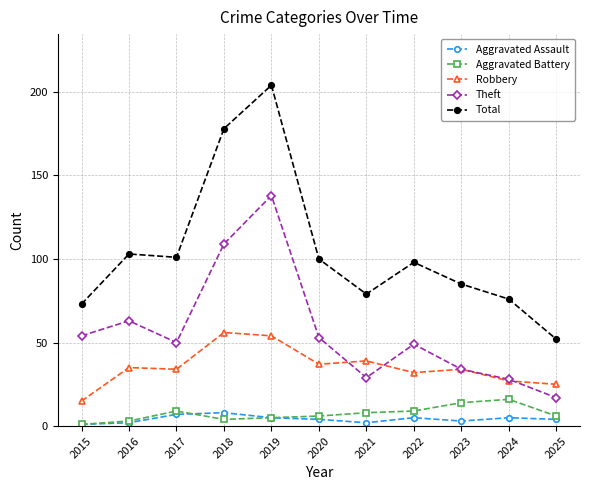

What is the highest value of the Total series?

204